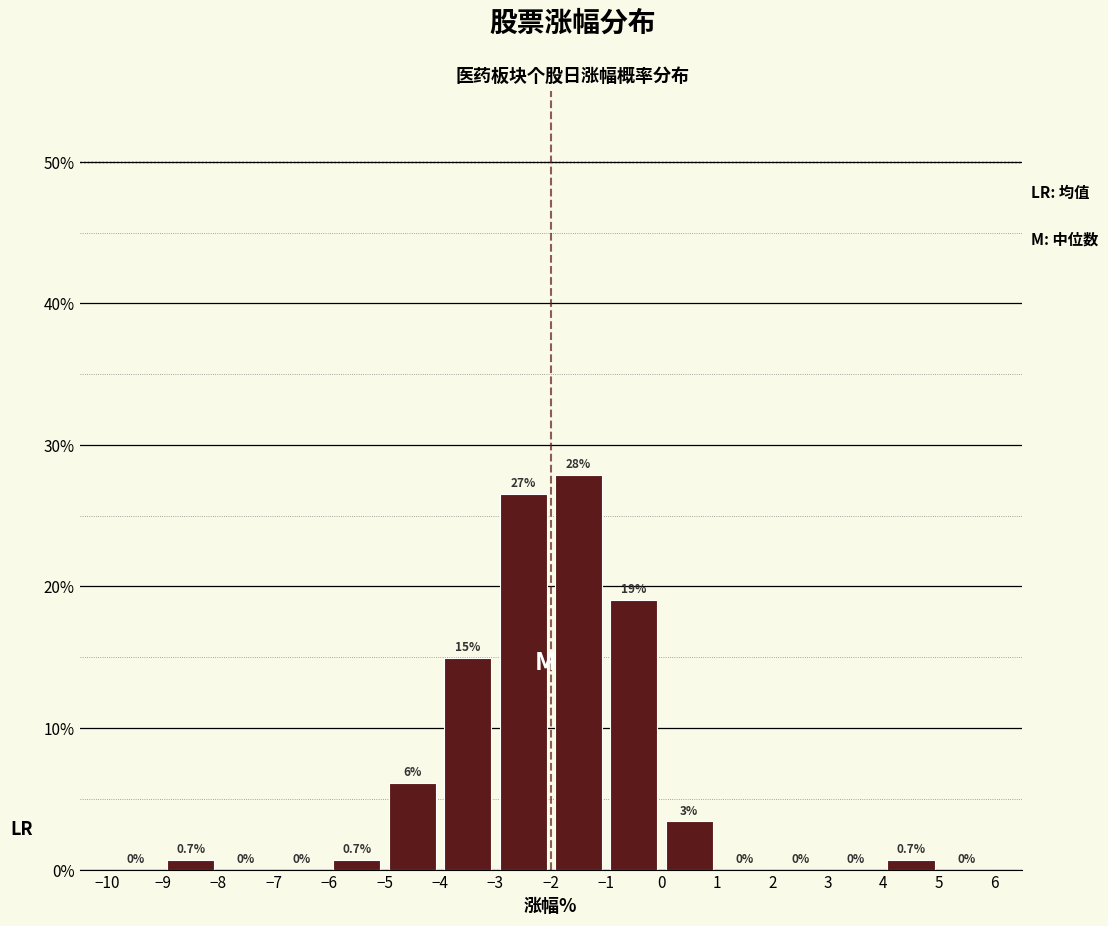

Over which range of the x-axis is the bar tallest?

-2 to -1